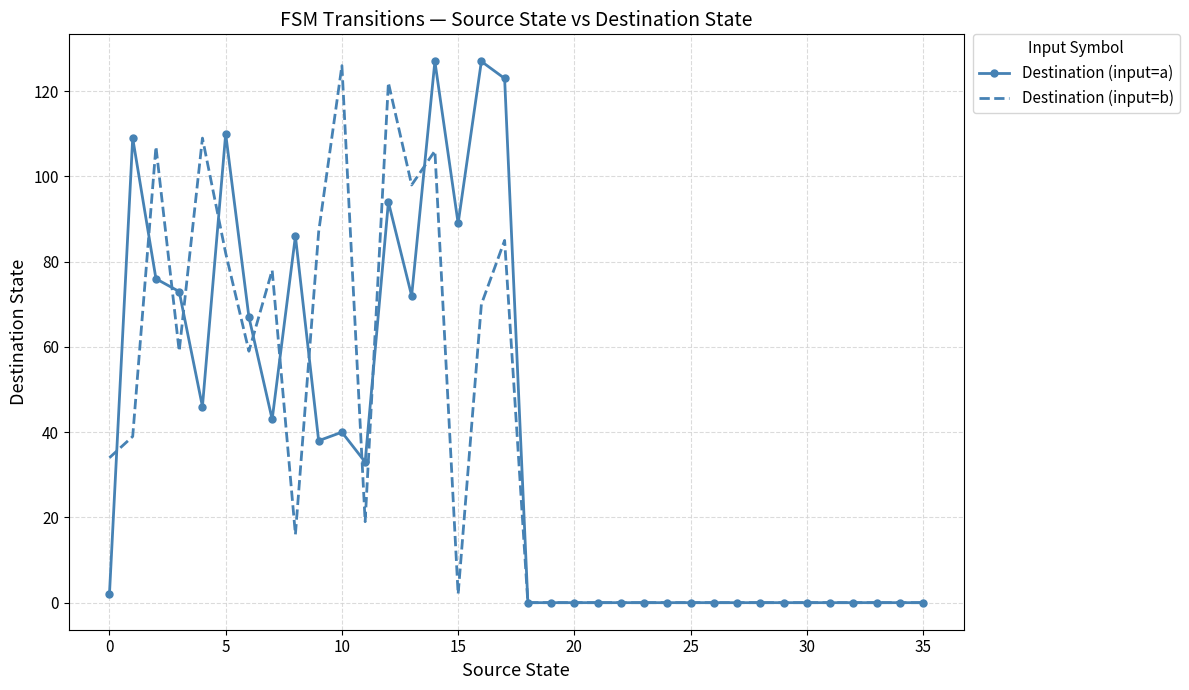

Which series has the widest spread of values?

Destination (input=a)